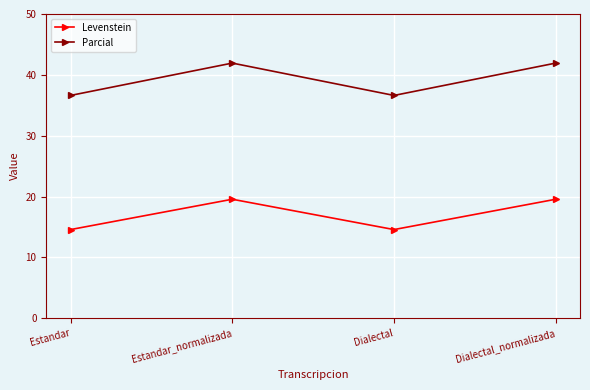

Rank the series by their average value, from lowest to highest.

Levenstein, Parcial